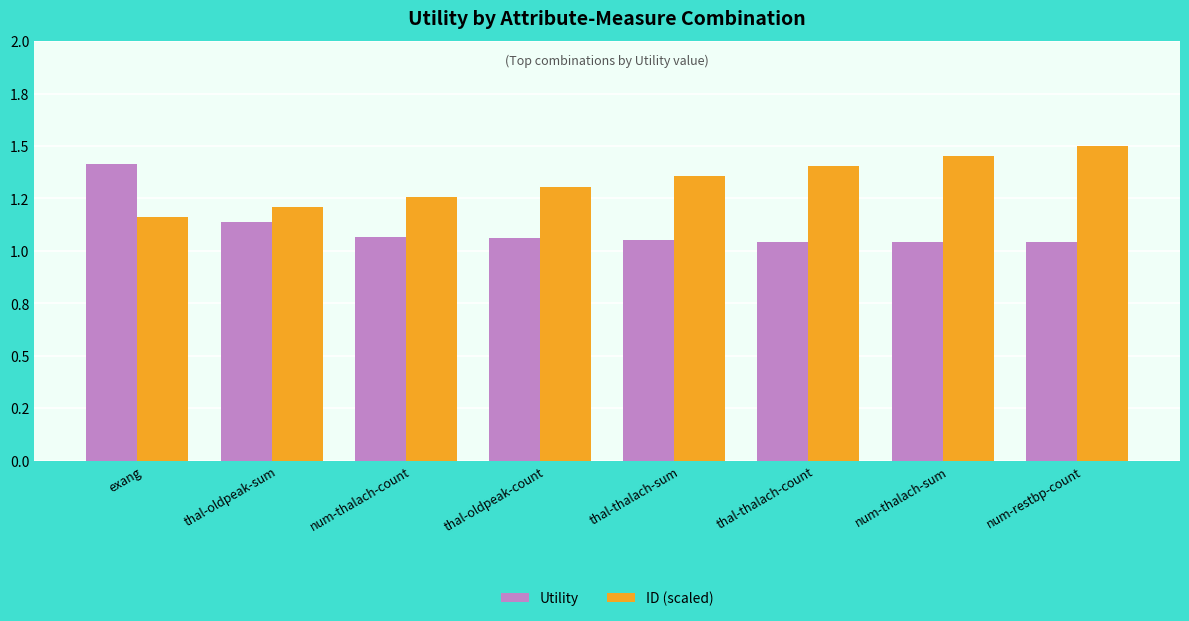

What is the lowest value of the Utility series?

1.0